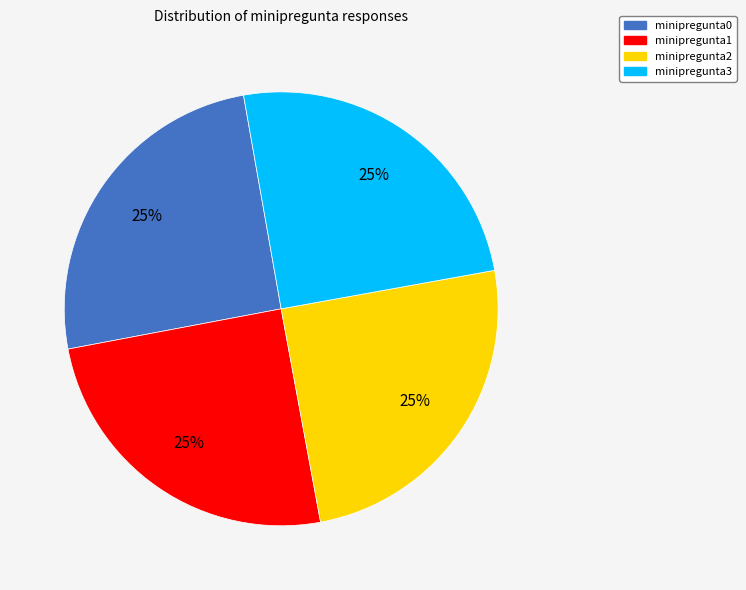

Is there a majority slice in this chart?

No